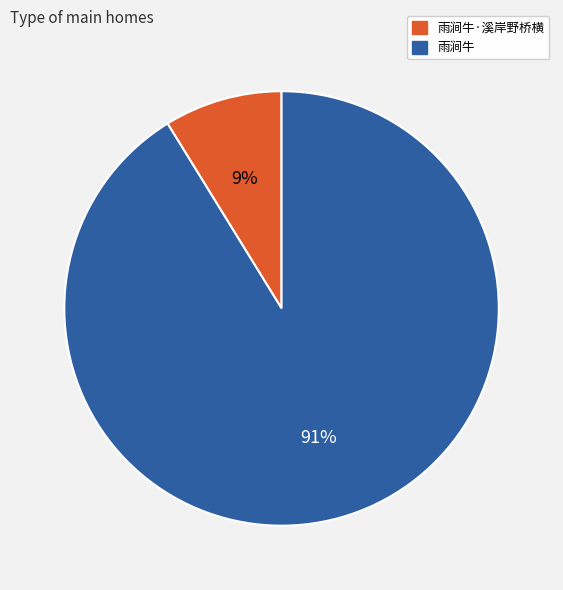

Combined, do 雨涧牛·溪岸野桥横 and 雨涧牛 account for over 50%?

Yes